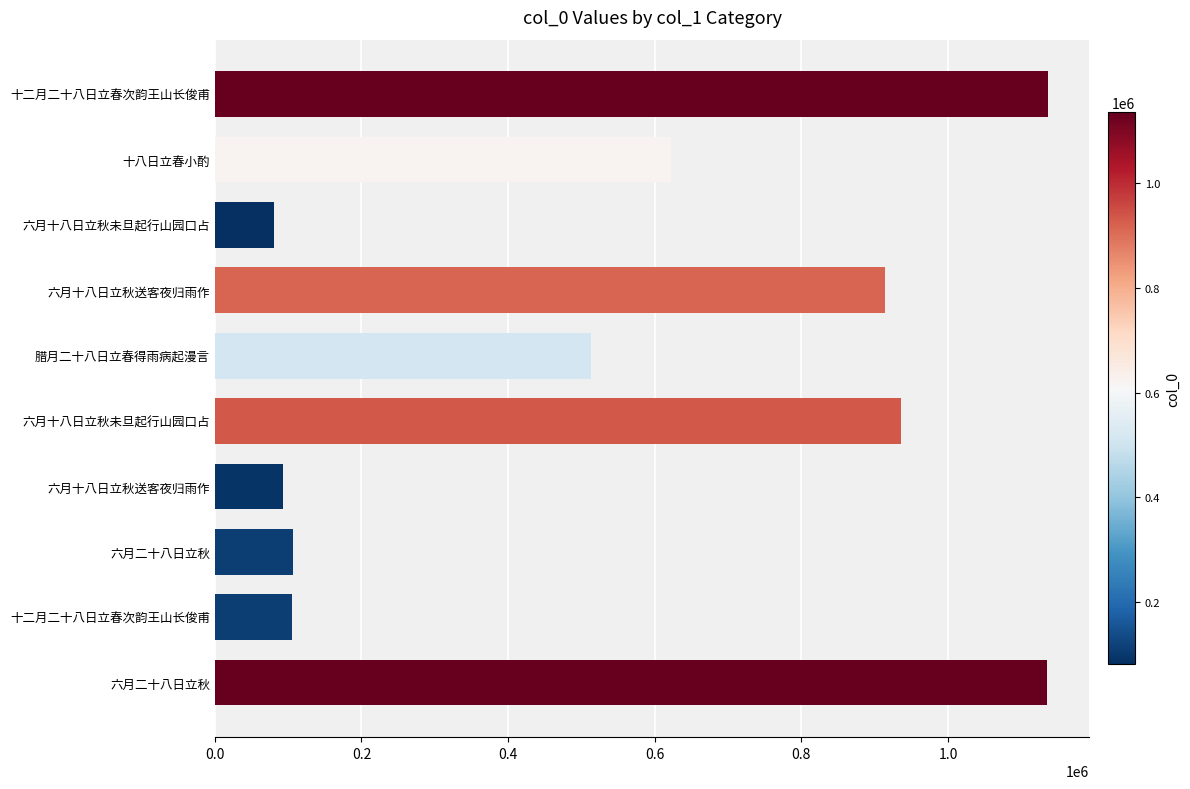

Where is the data nearest to the value 608267?

十八日立春小酌